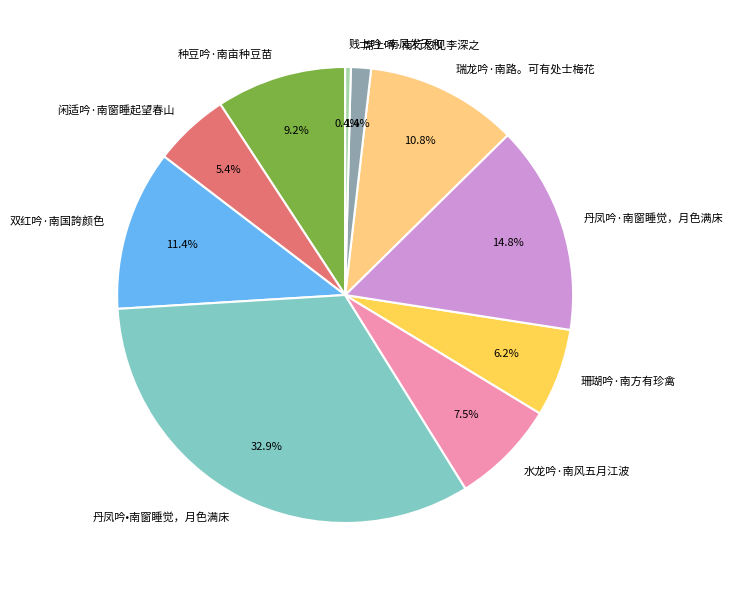

Is the sum of 丹凤吟·南窗睡觉，月色满床 and 珊瑚吟·南方有珍禽 greater than half?

No